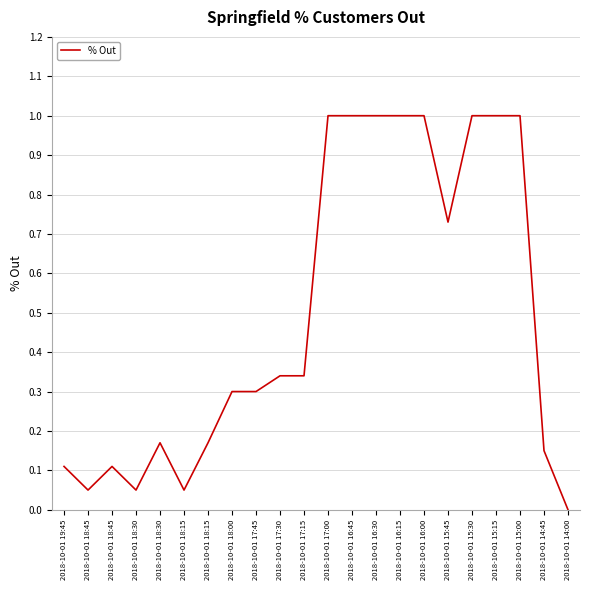

How many lines are shown in the chart?

1